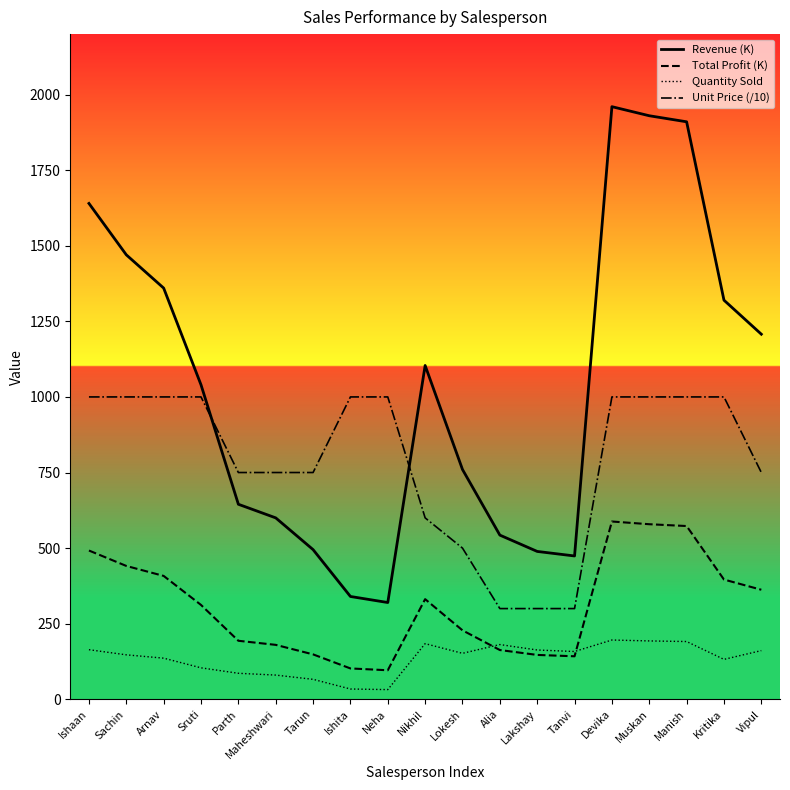

True or false: Unit Price (/10) and Total Profit (K) intersect in this chart.

False